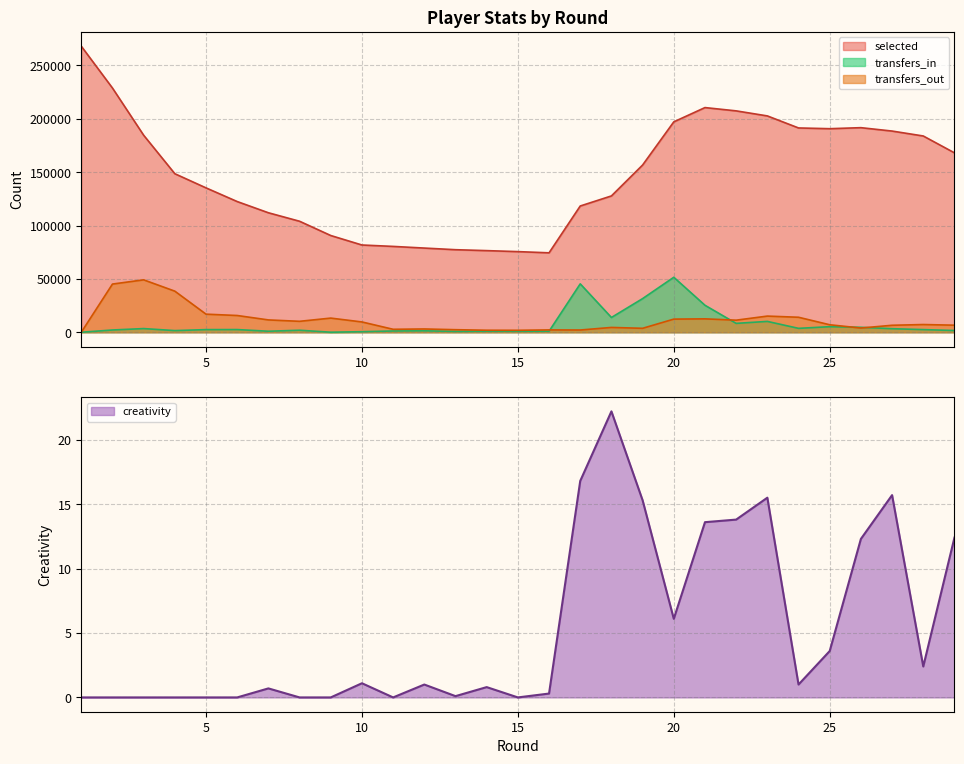

Which label corresponds to the smallest value in the chart?

1